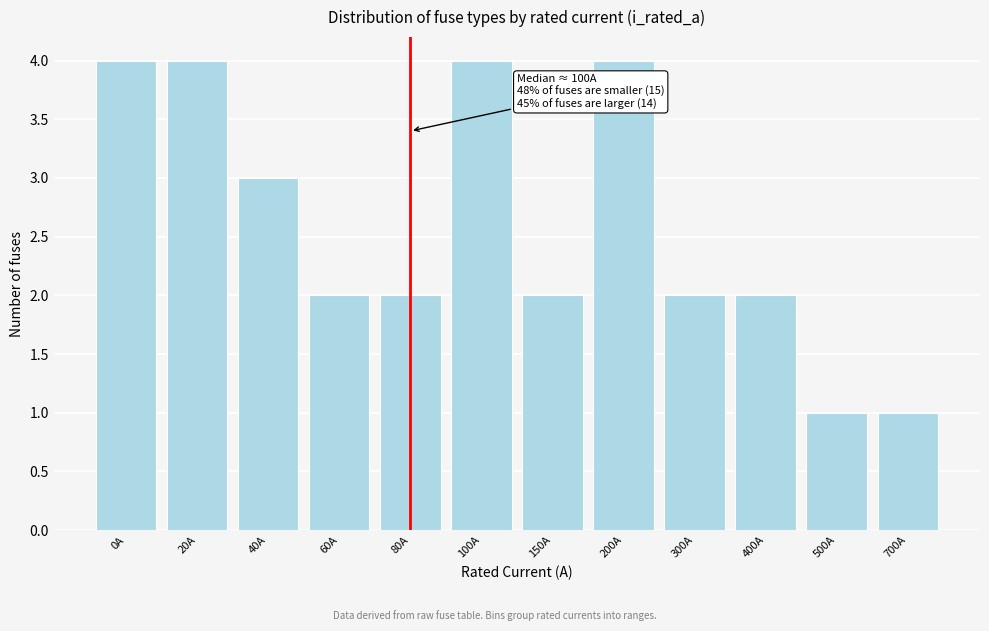

Reading left to right, what are all the values shown in this chart?

4	4	3	2	2	4	2	4	2	2	1	1